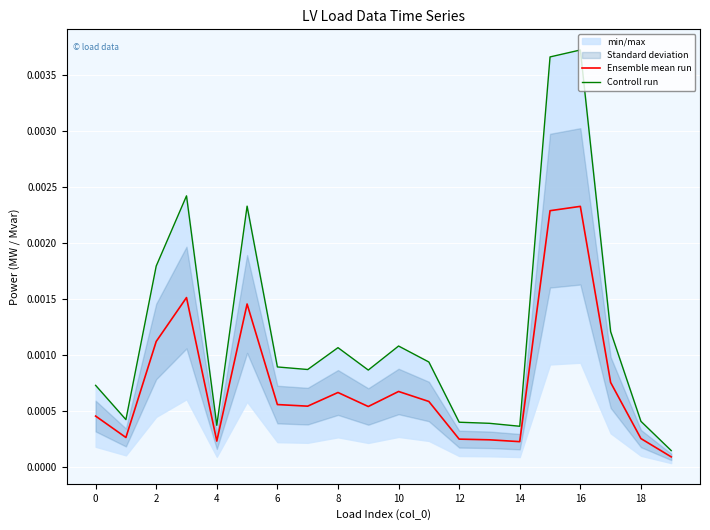

Is the value of Ensemble mean run at 18 greater than the value of Controll run at 14?

No